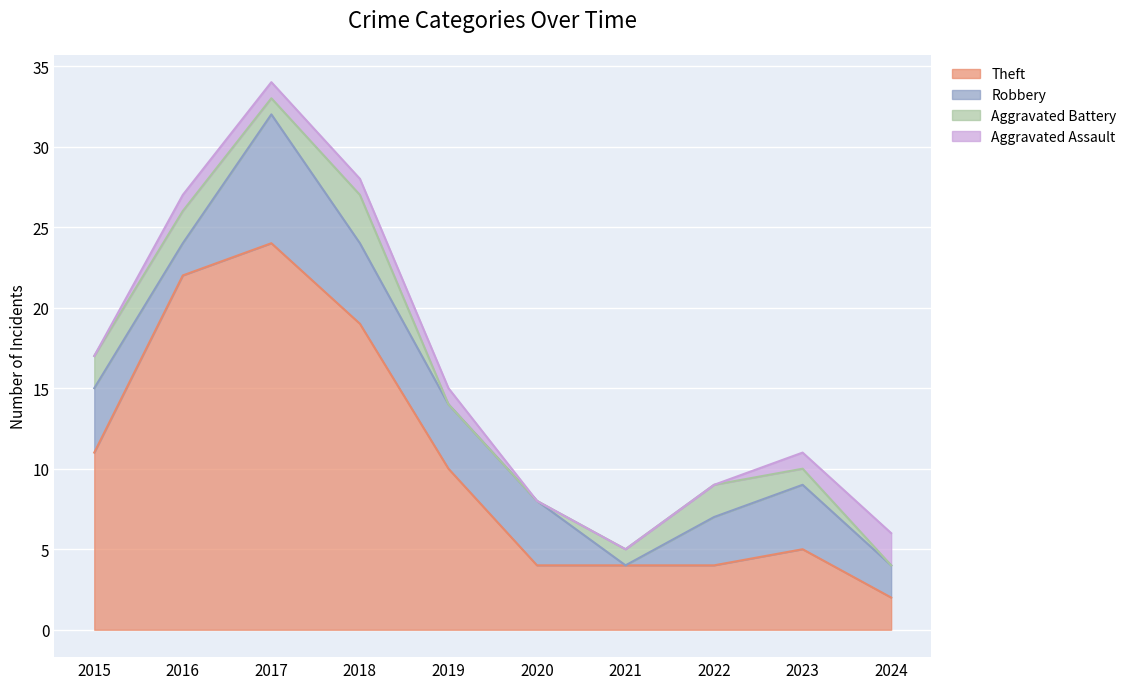

Between 2017 and 2021, which is larger?

2017